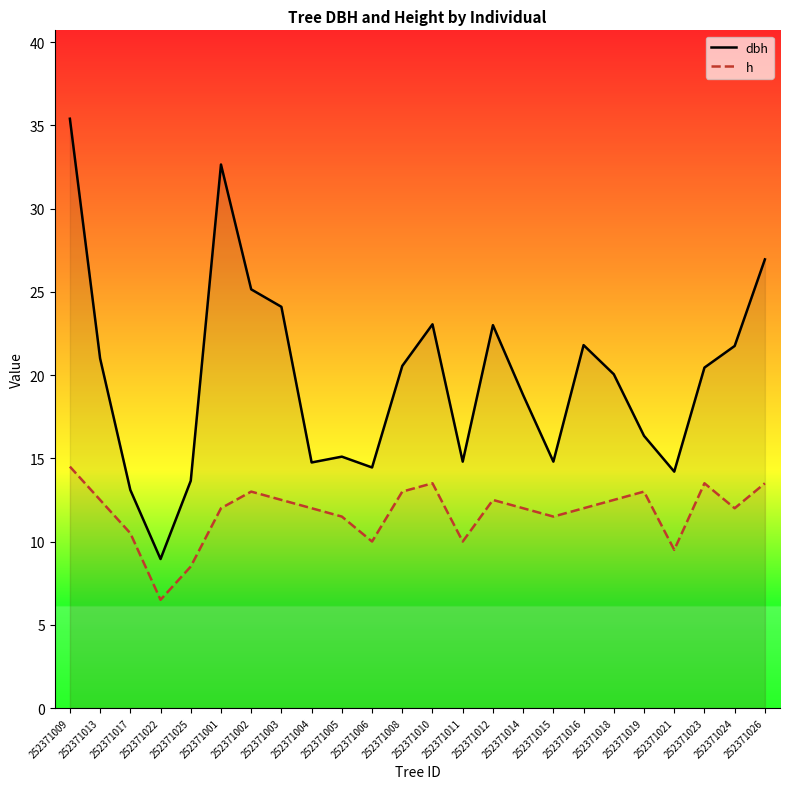

Which has a higher value, 252371002 or 252371005?

252371002